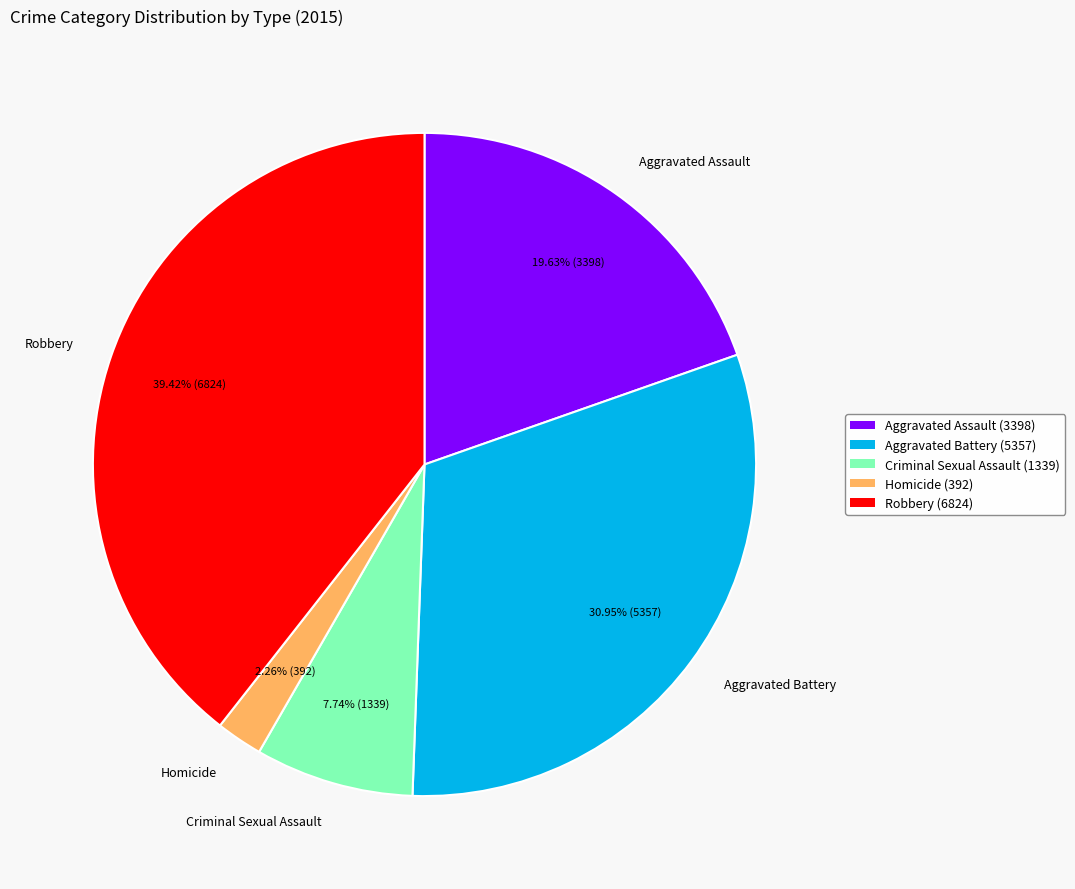

True or false: Aggravated Assault accounts for 12% of the total.

False